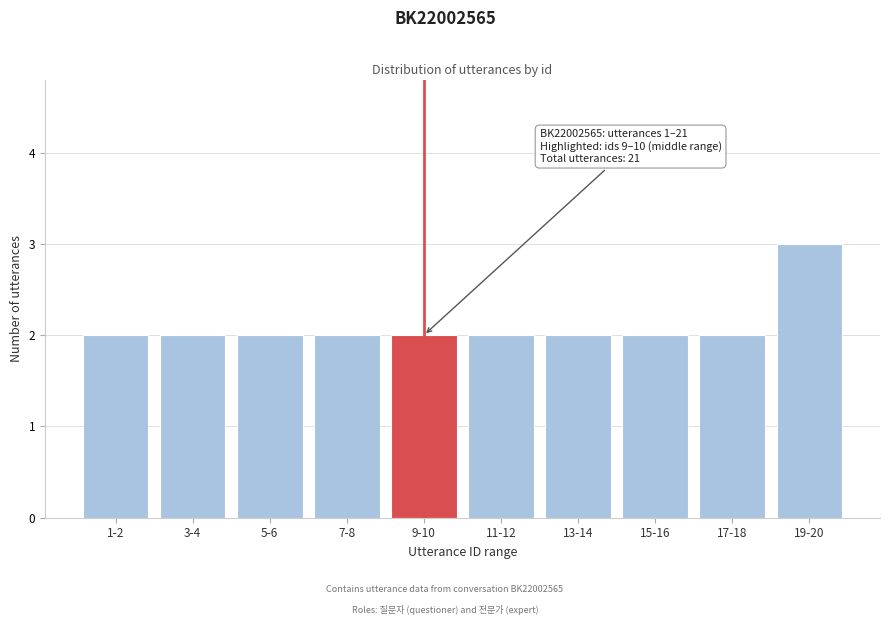

Reading left to right, what are all the values shown in this chart?

2	2	2	2	2	2	2	2	2	3